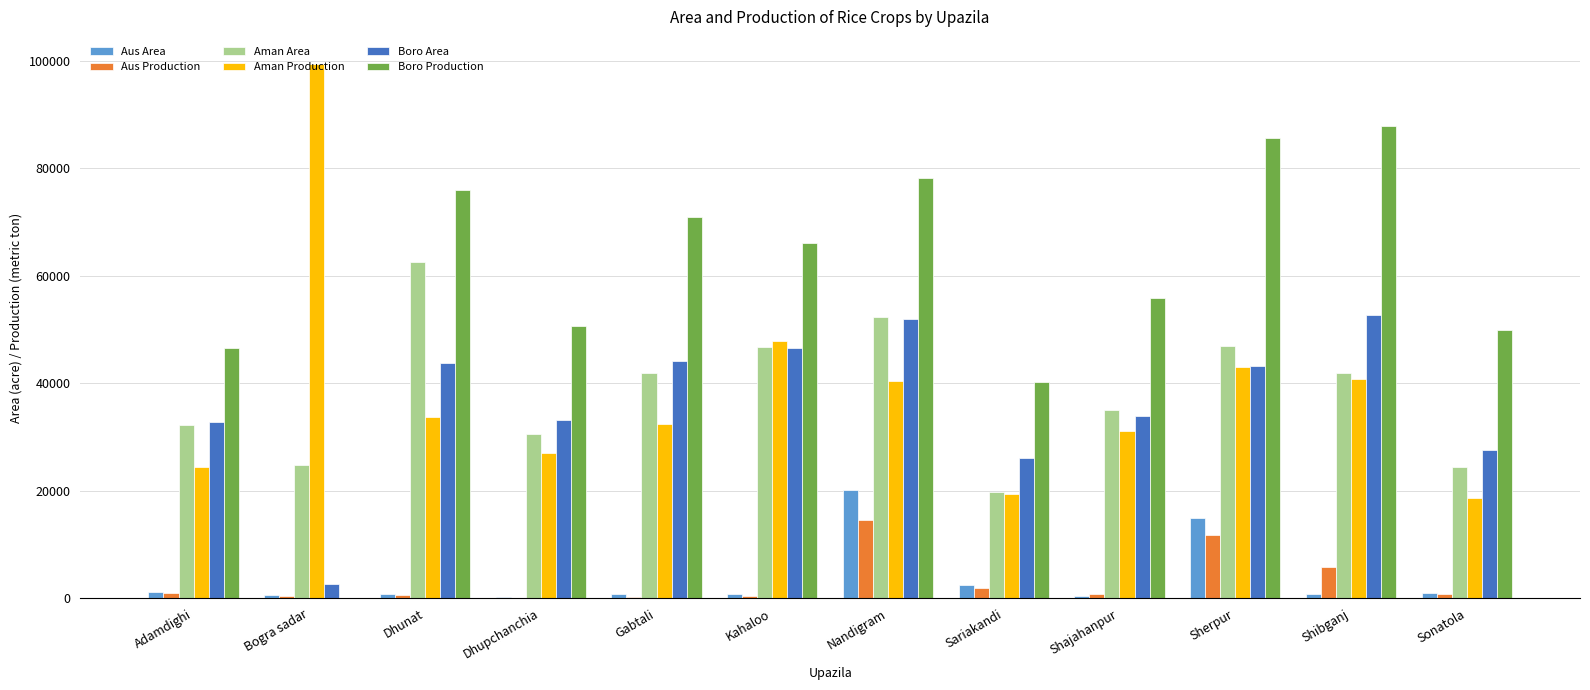

Which series has the largest total across all categories?

Boro Production